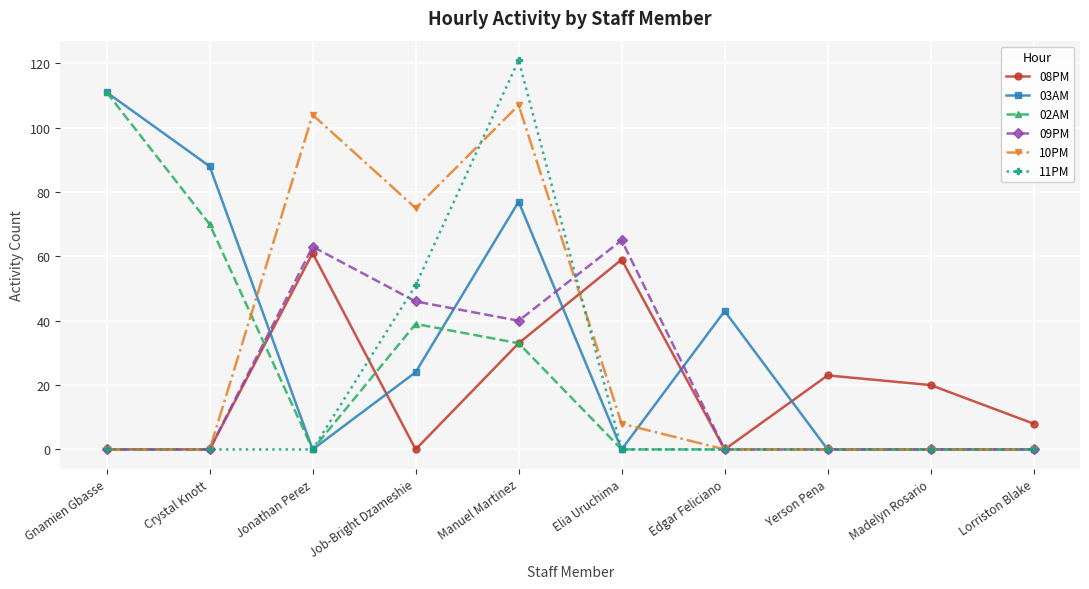

Which series ends up on top after the final intersection of 03AM and 08PM?

08PM